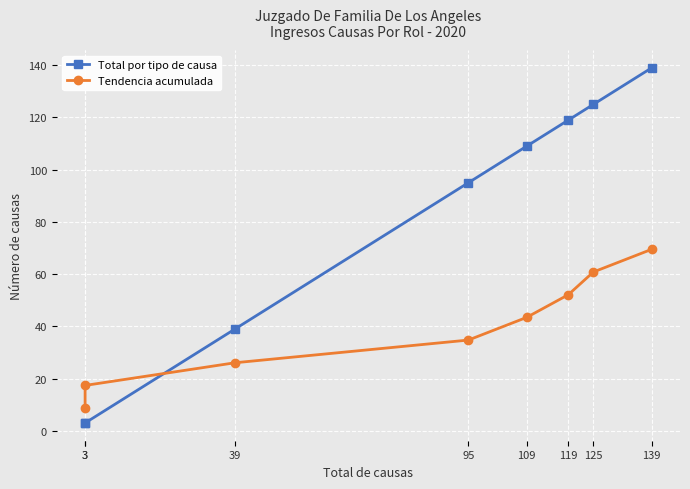

At which label does Total por tipo de causa first exceed 109?

119